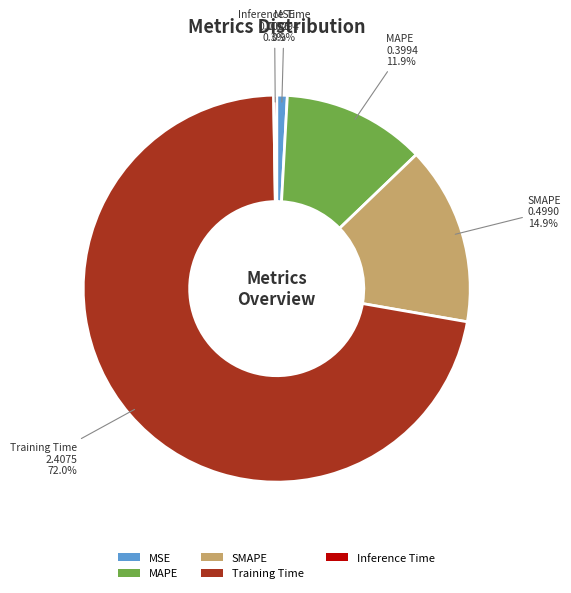

Which category has the biggest portion of the pie?

Training Time